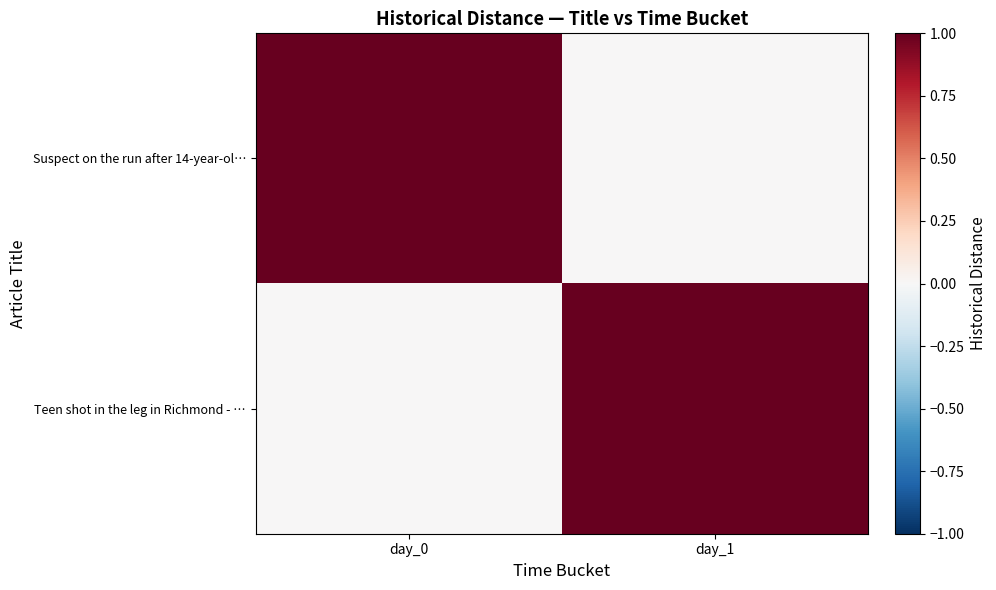

Rank the series by their maximum value, from highest to lowest.

Suspect on the run after 14-year-ol…, Teen shot in the leg in Richmond - …